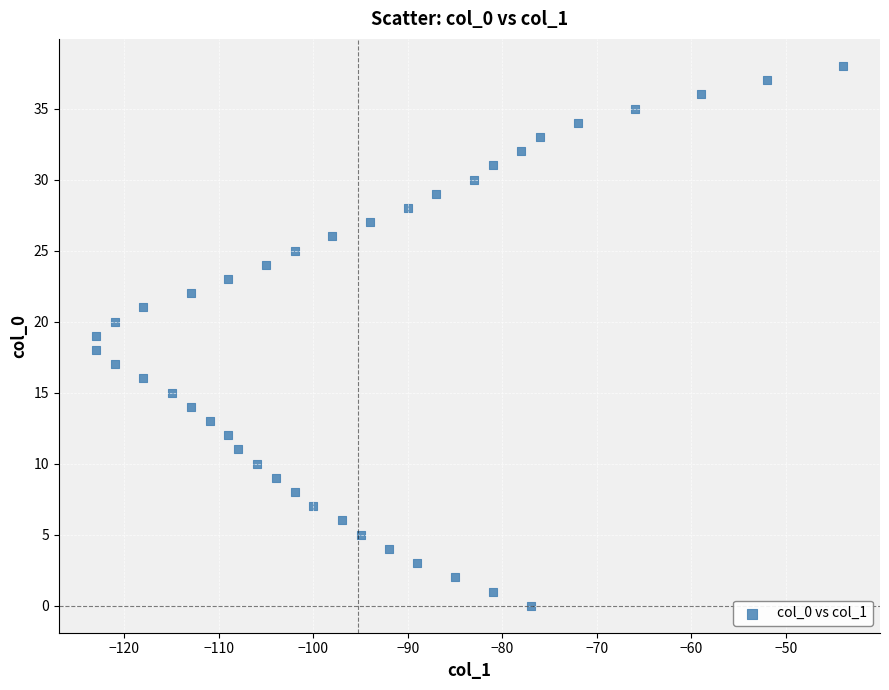

What is the range of X values (max minus min)?

79